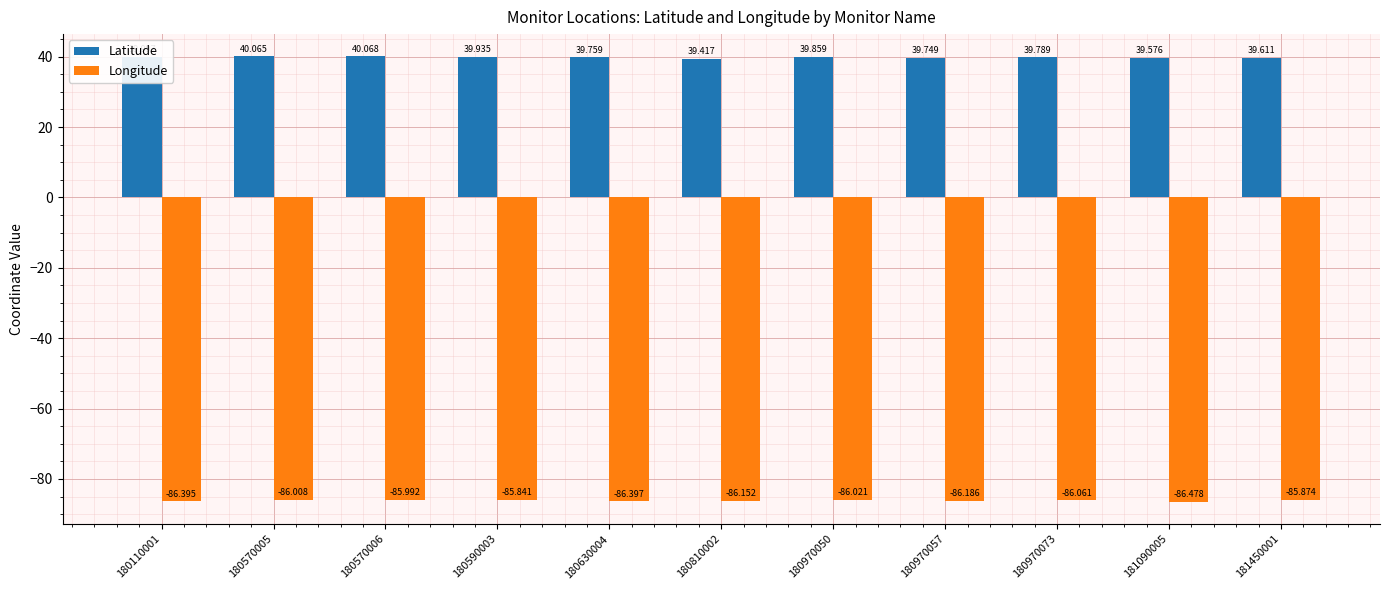

Is it true that Longitude equals -85.8 at 180590003?

True